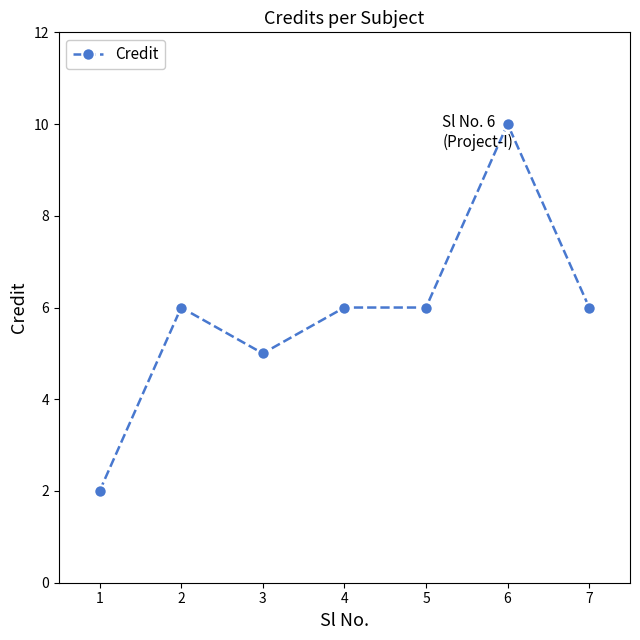

What is the difference between the maximum and second lowest values?

5